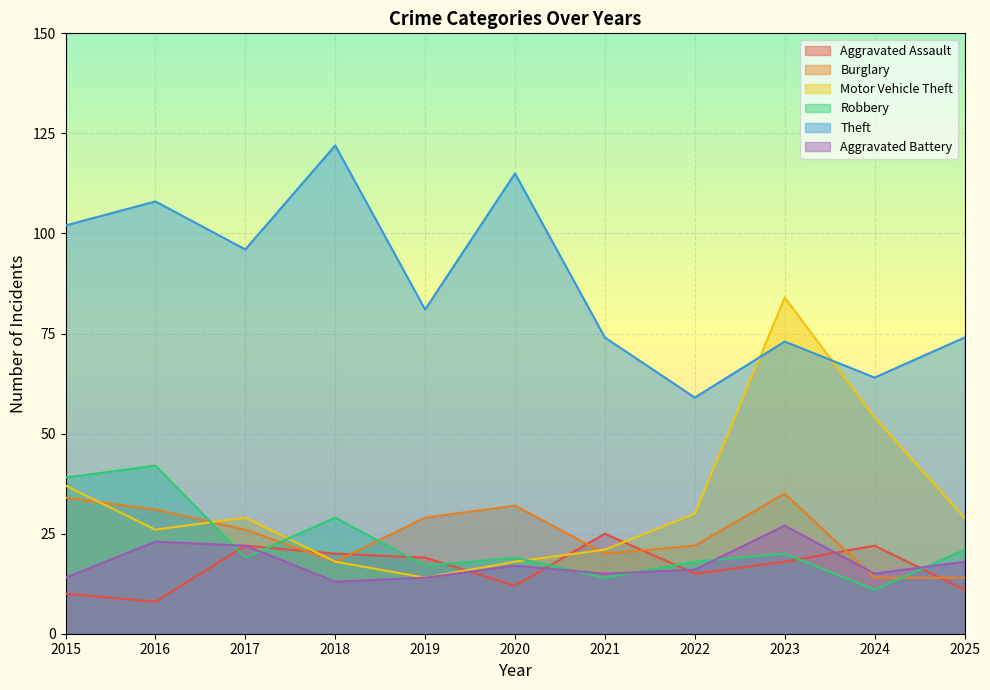

What is the average value of the Theft series?

88